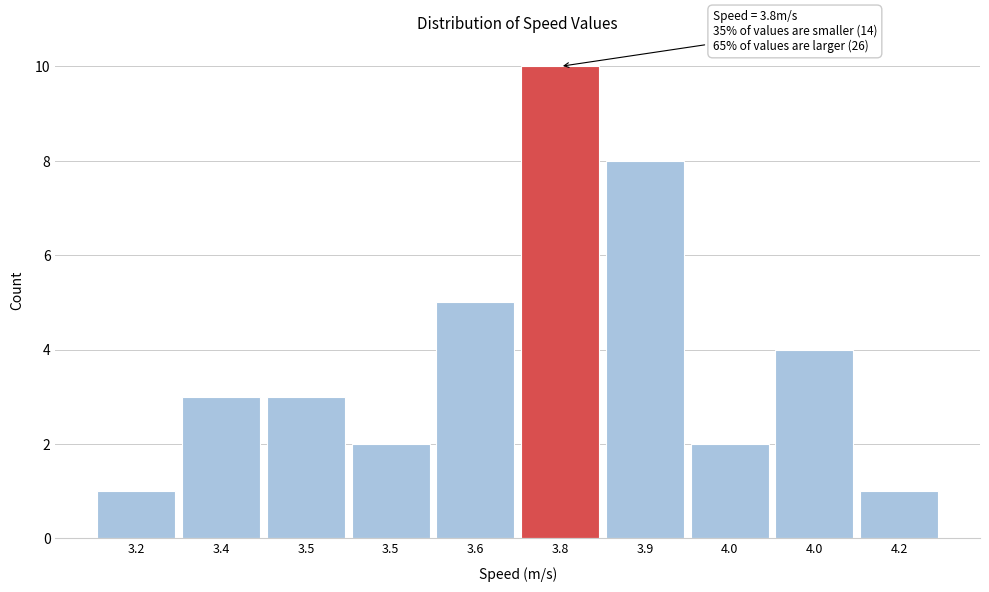

How many bars are there in total?

10